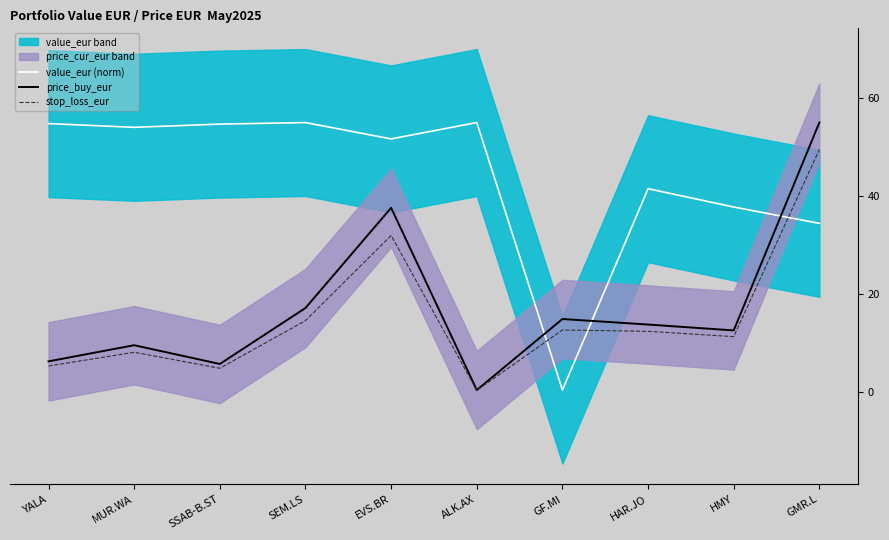

What is the maximum value for price_buy_eur?

55.1